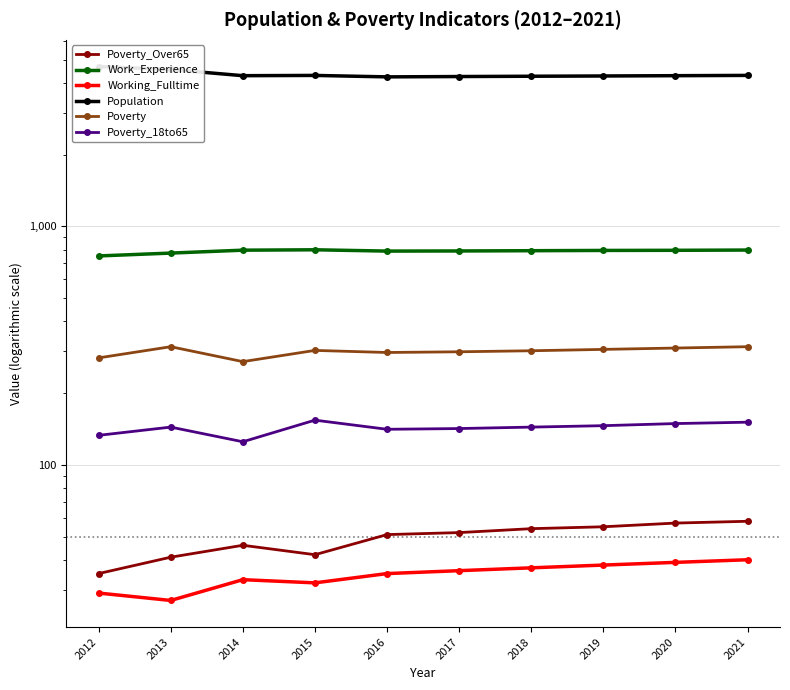

What are all the series names shown in the legend?

Poverty_Over65, Work_Experience, Working_Fulltime, Population, Poverty, Poverty_18to65